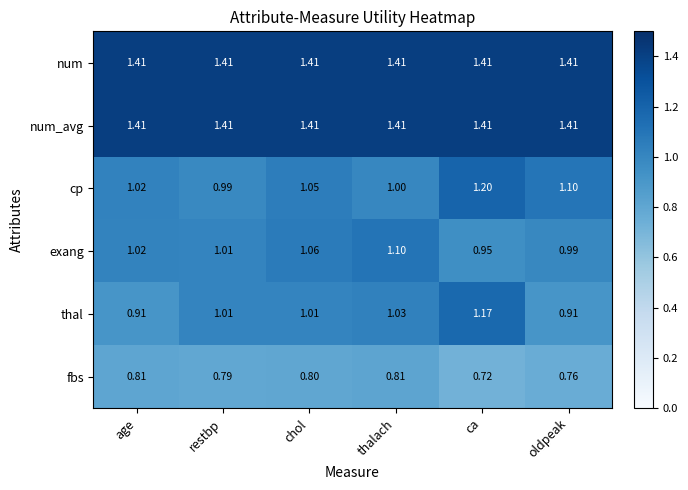

At which category does the chart reach its minimum across all series?

ca